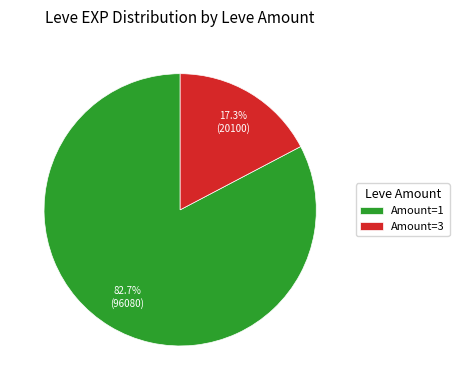

Count the number of slices in the pie.

2